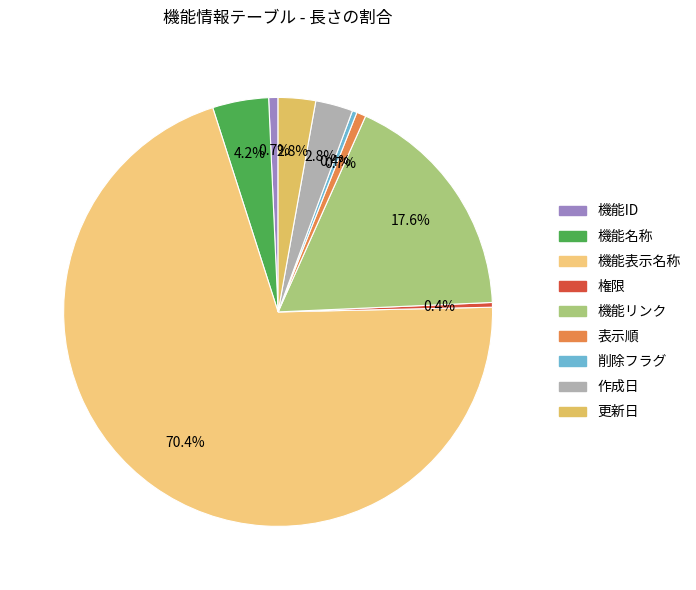

Rank the categories by value from highest to lowest.

機能表示名称, 機能リンク, 機能名称, 作成日, 更新日, 機能ID, 表示順, 権限, 削除フラグ